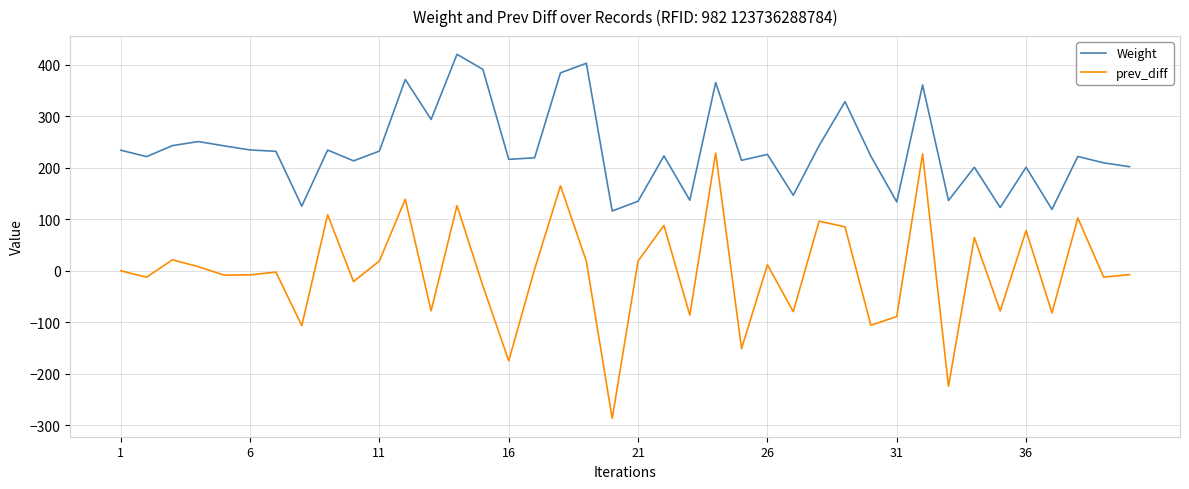

What is the maximum value for prev_diff?

228.6